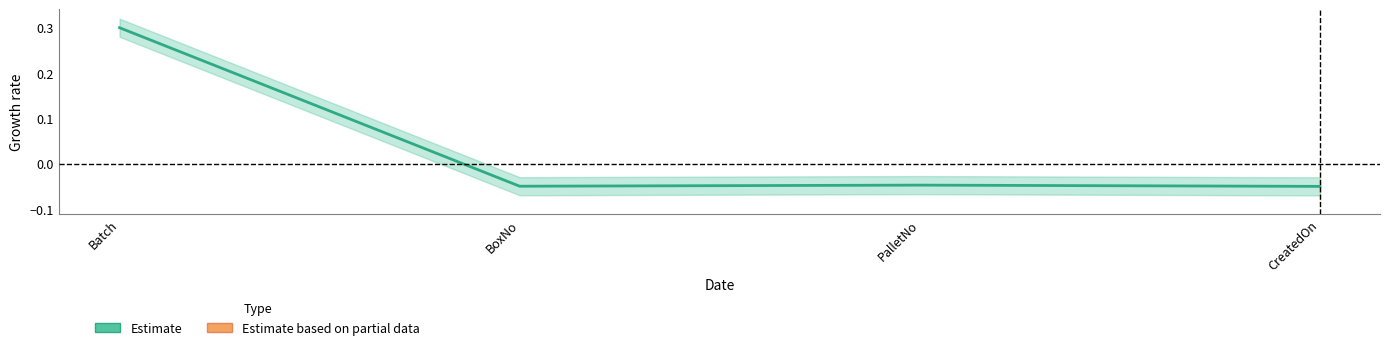

Rank the categories by value from lowest to highest.

CreatedOn, BoxNo, PalletNo, Batch